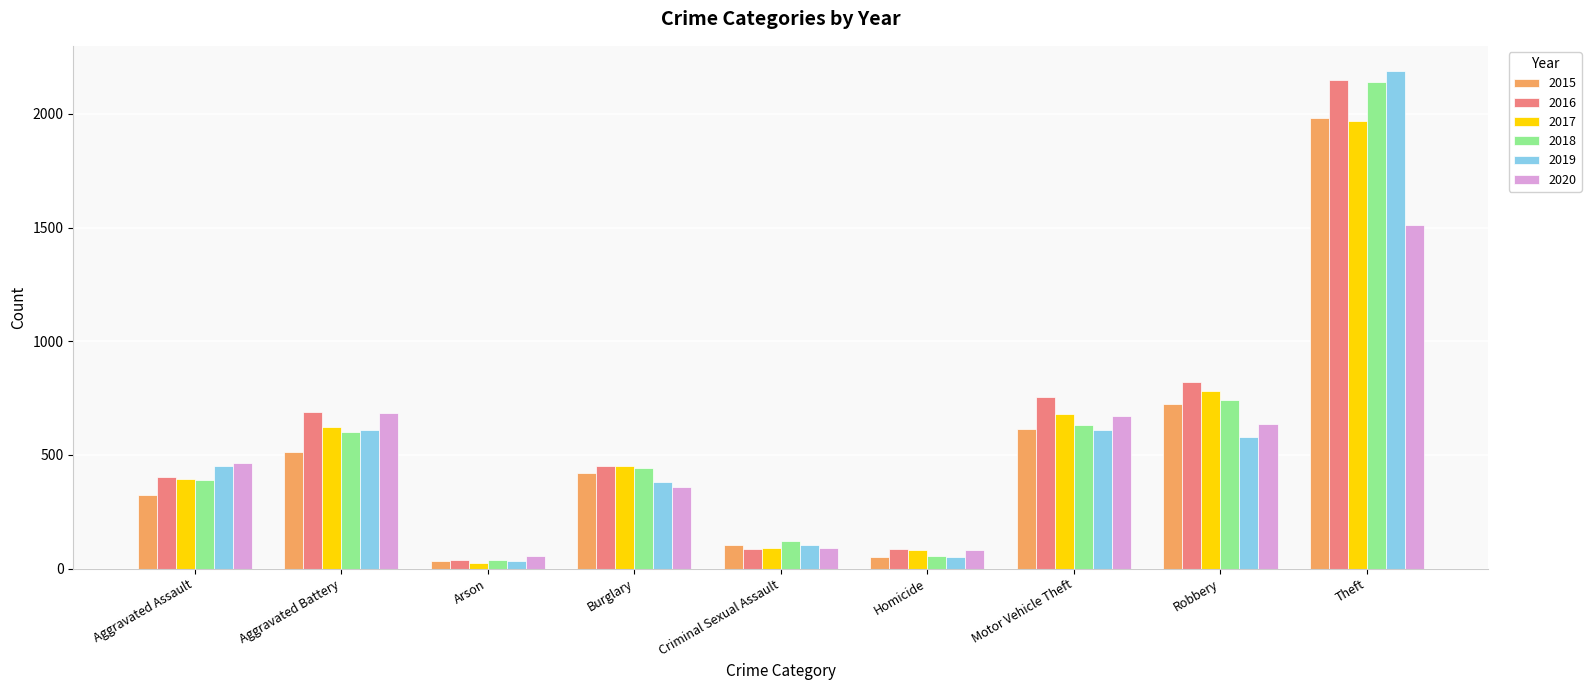

Is the value of 2020 at Aggravated Battery greater than the value of 2015 at Aggravated Assault?

Yes